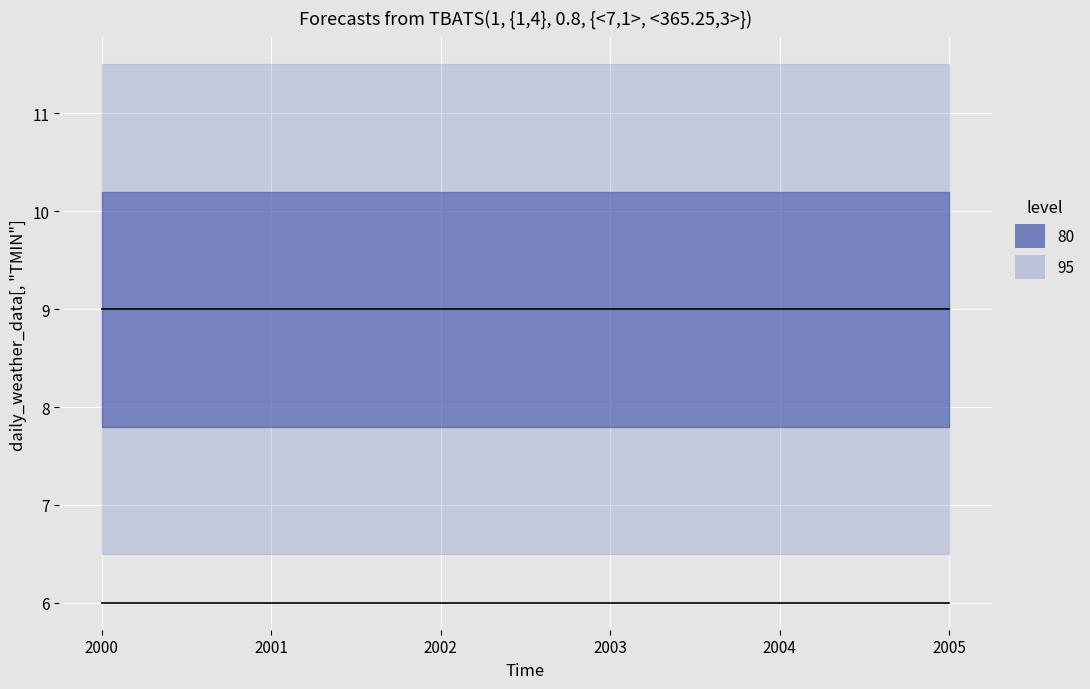

At which label does col_5 (Drama rating) reach its peak?

2000